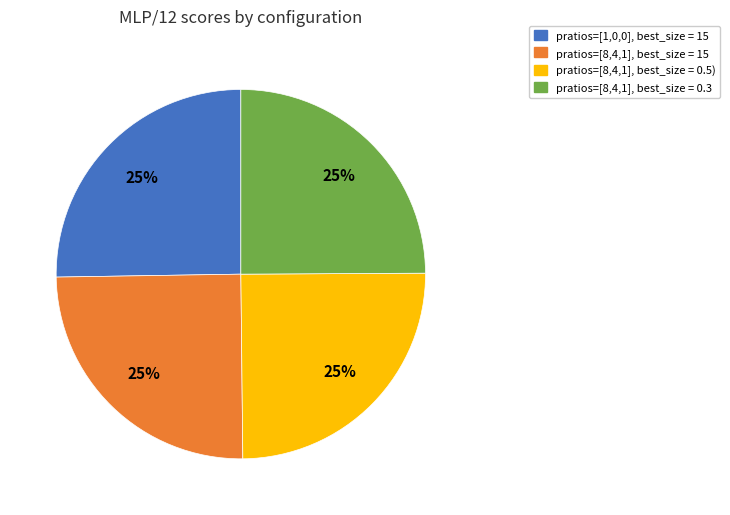

How many segments does this pie chart have?

4